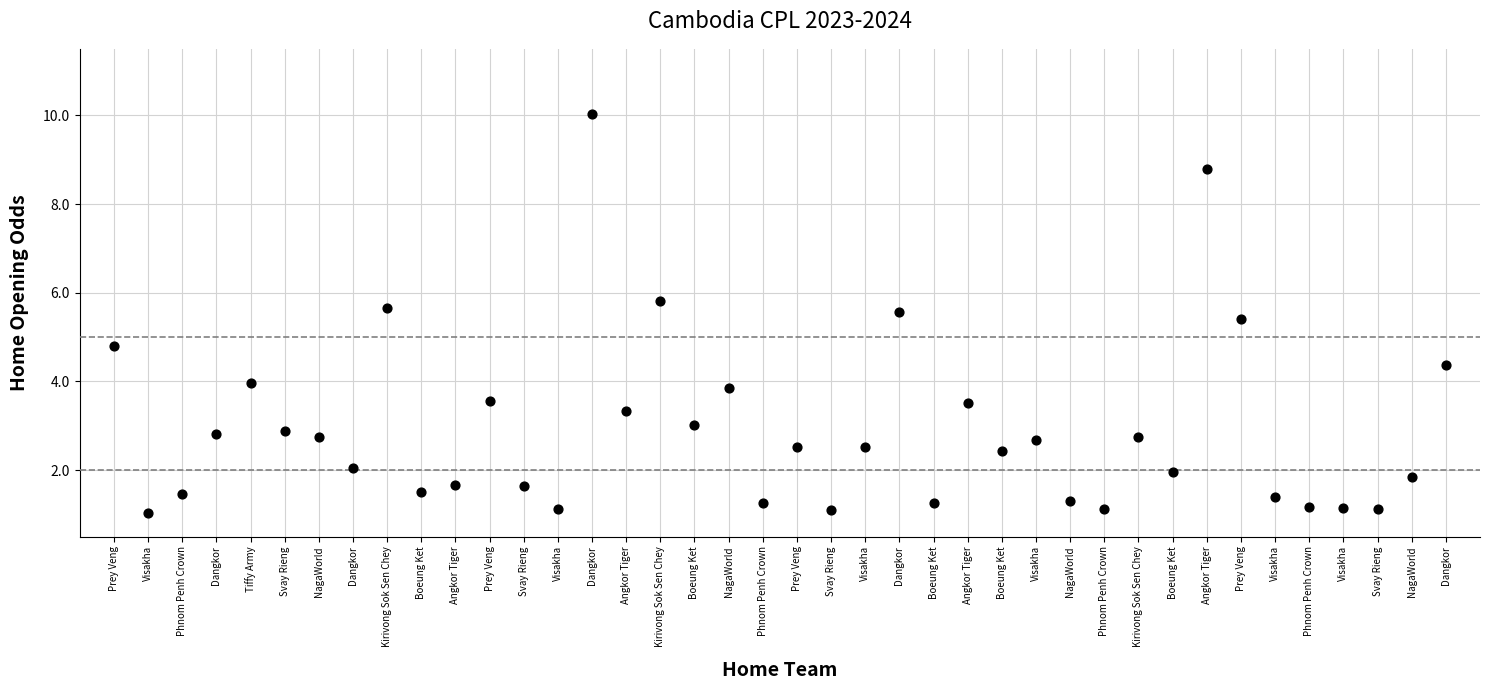

What is the range of X values (max minus min)?

39.0